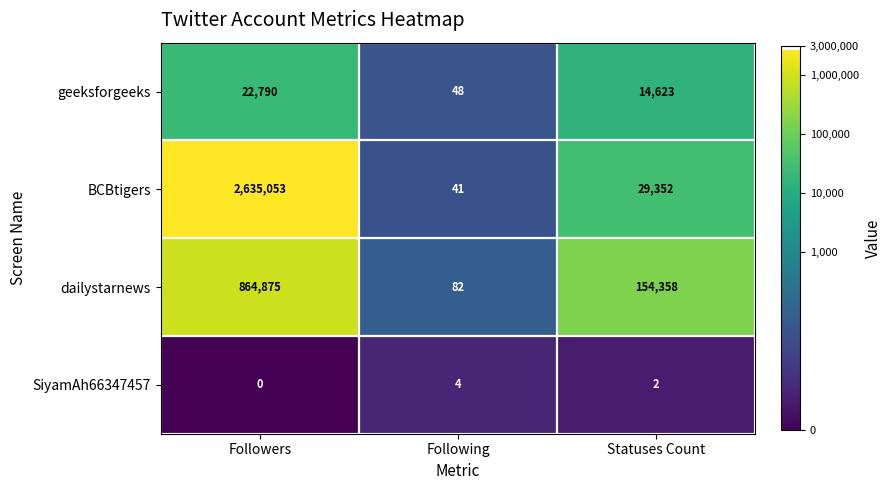

What is the spread (max minus min) of values at Statuses Count?

154356